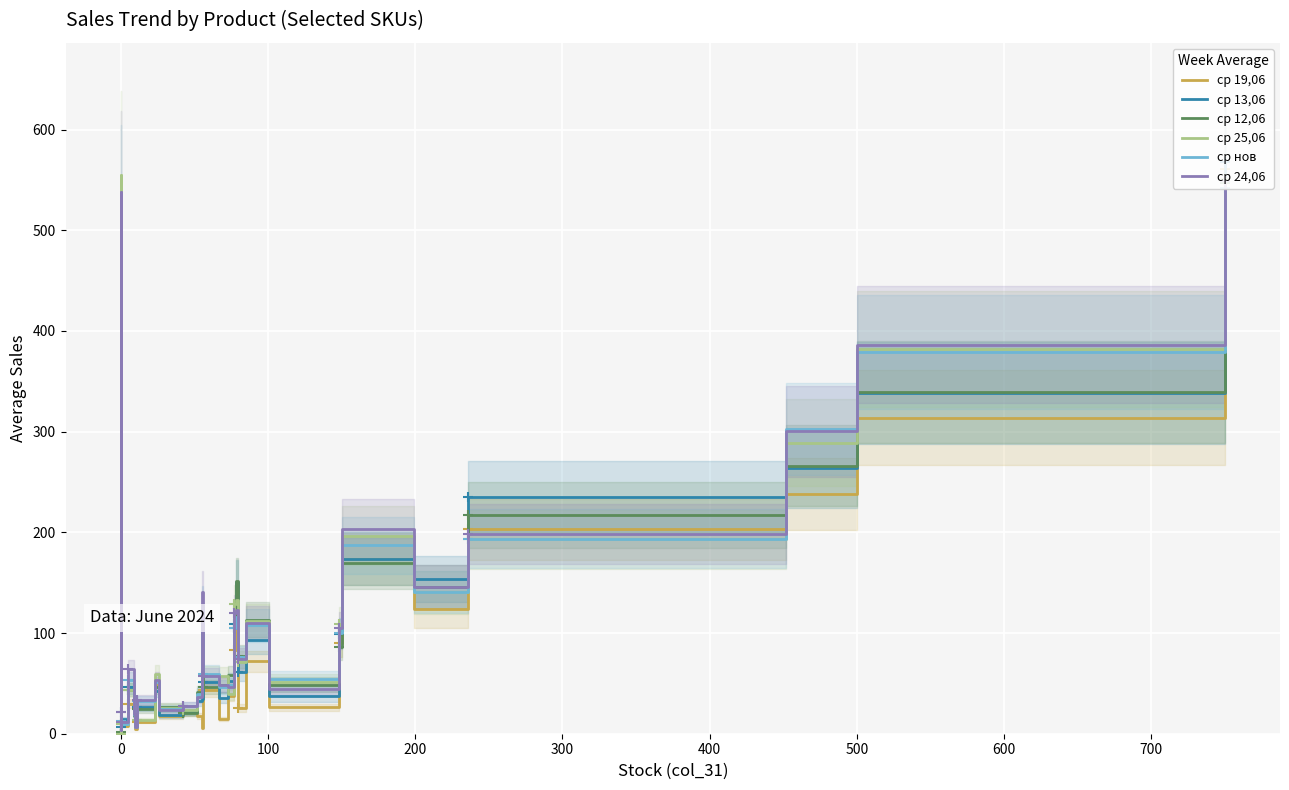

What is the difference between the second highest and minimum values in the ср 19,06 series?

423.8